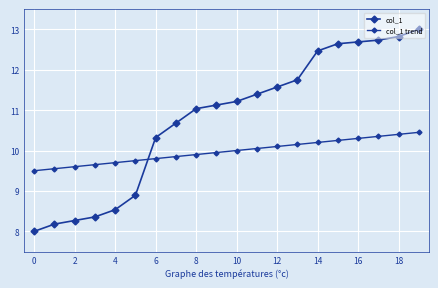

Does the chart have visible grid lines?

Yes